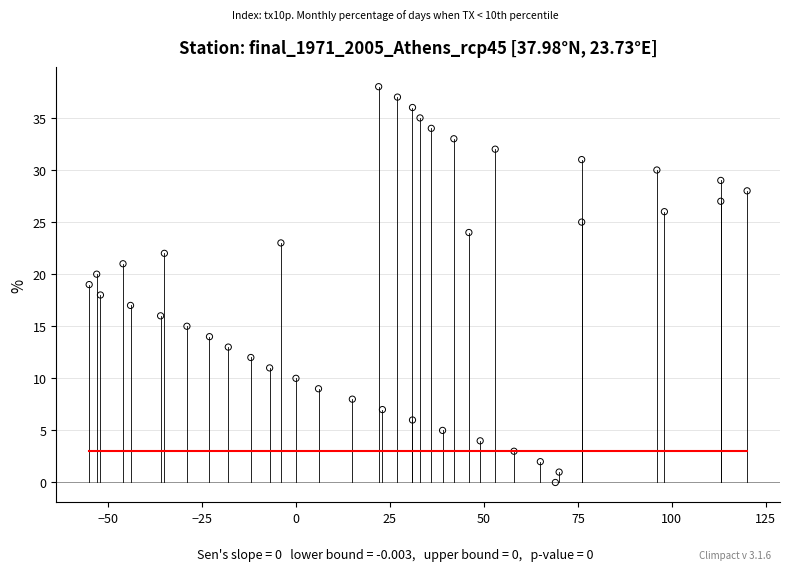

What is the range of X values (max minus min)?

175